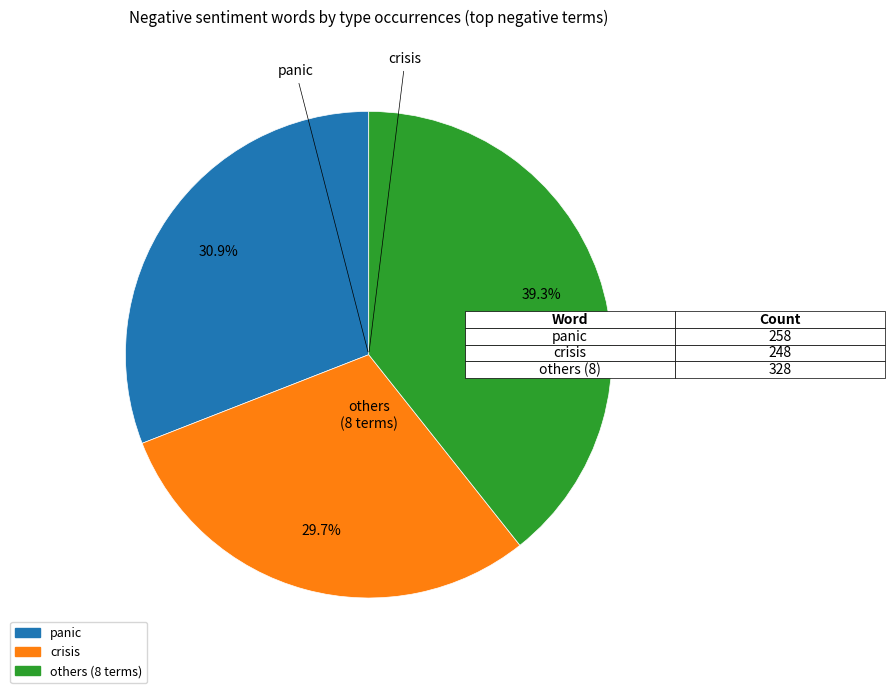

Is there any slice that represents more than half of the pie?

No